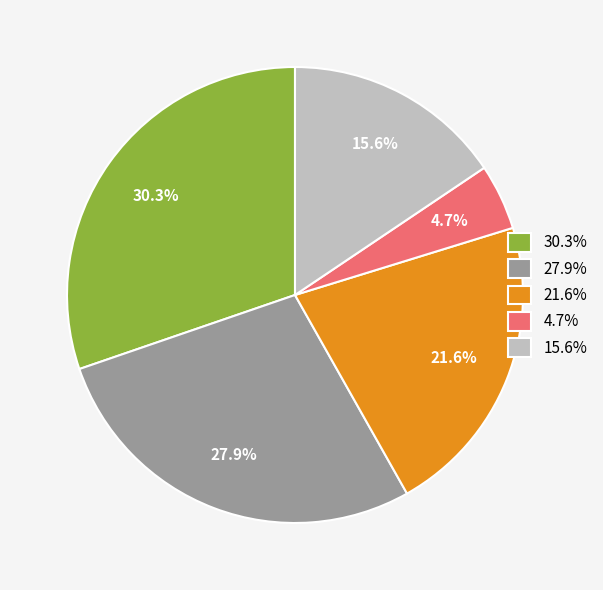

What is the smallest slice in the pie chart?

4.7%